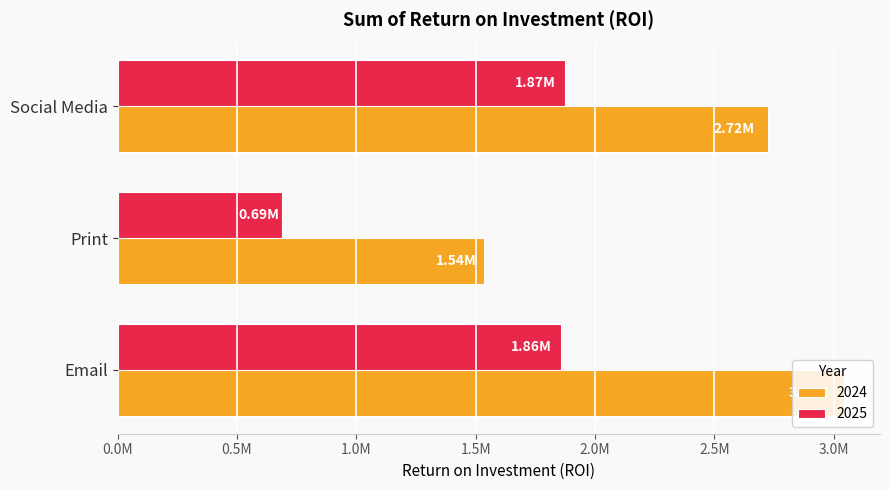

What are all the series names shown in the legend?

2024, 2025